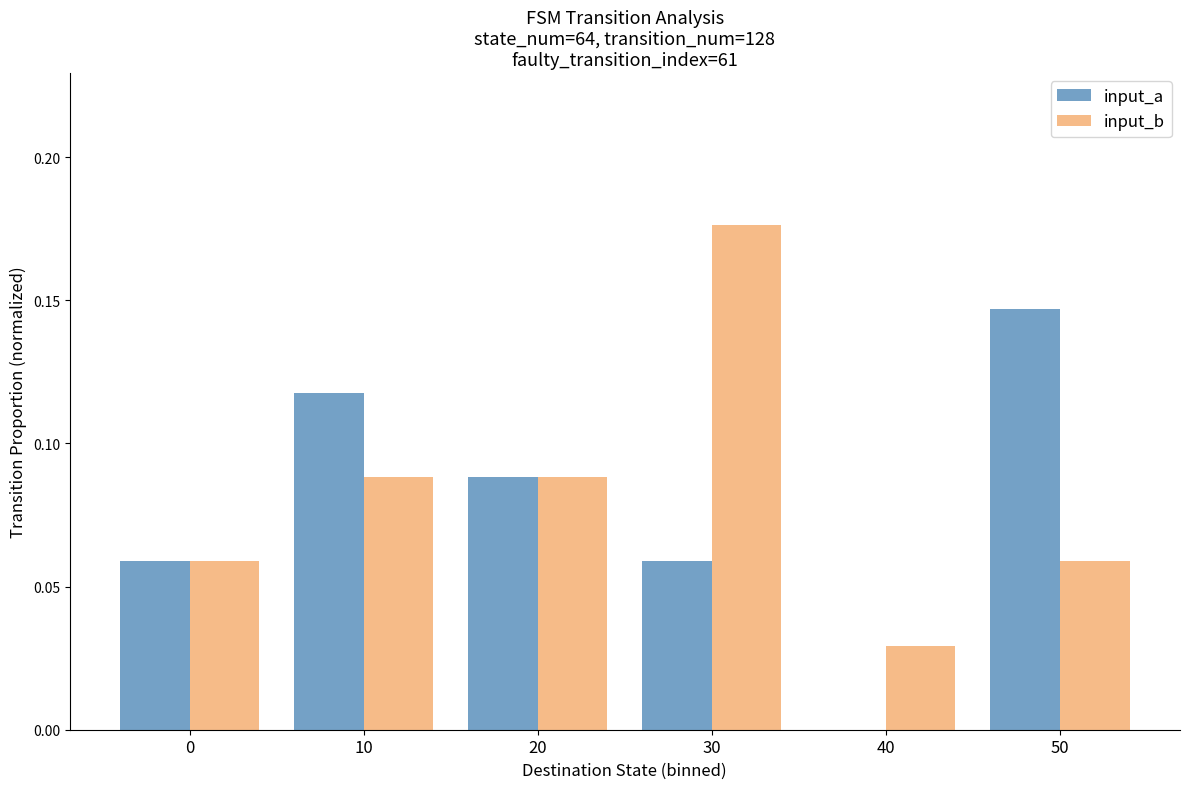

The input_a series shows 0.0 at 30. True or false?

False